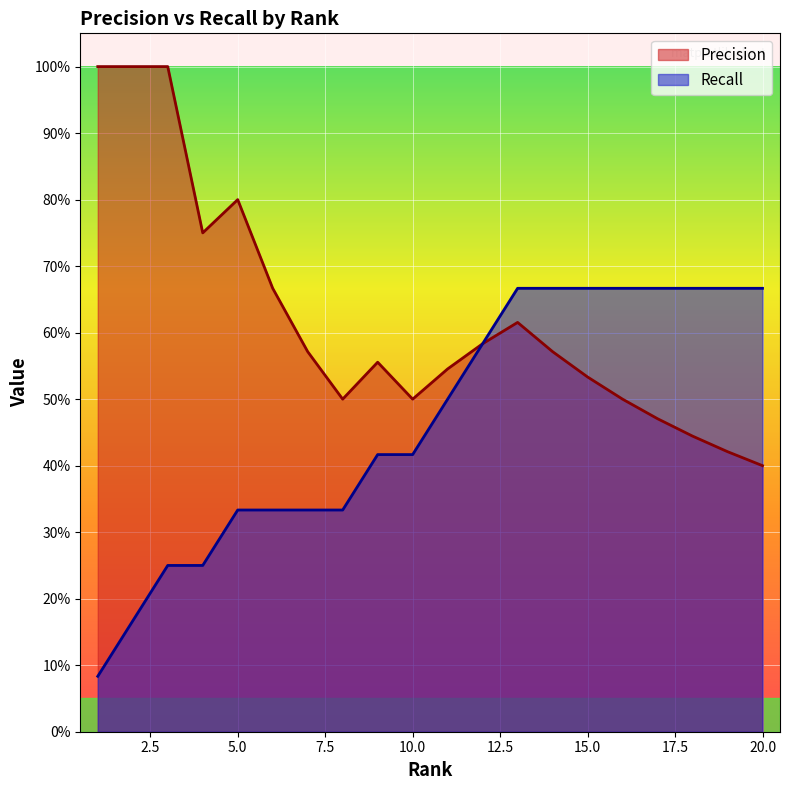

Rank the categories by Precision value from highest to lowest.

1, 2, 3, 5, 4, 6, 13, 12, 7, 14, 9, 11, 15, 8, 10, 16, 17, 18, 19, 20